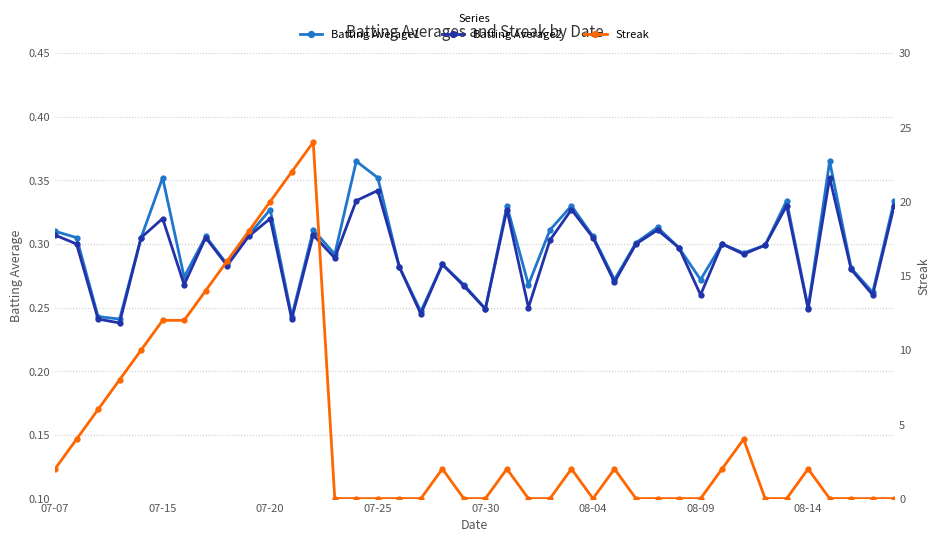

What is the difference between the maximum and second lowest values in the Batting Average1 series?

0.1